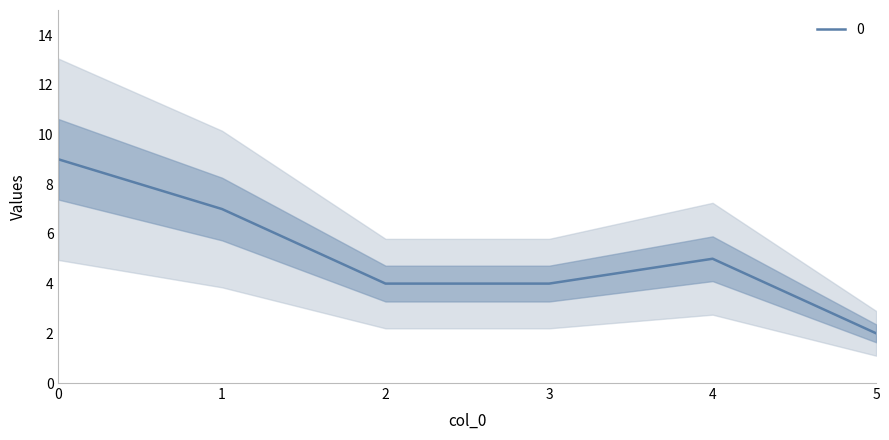

What value does the data have at 5?

2